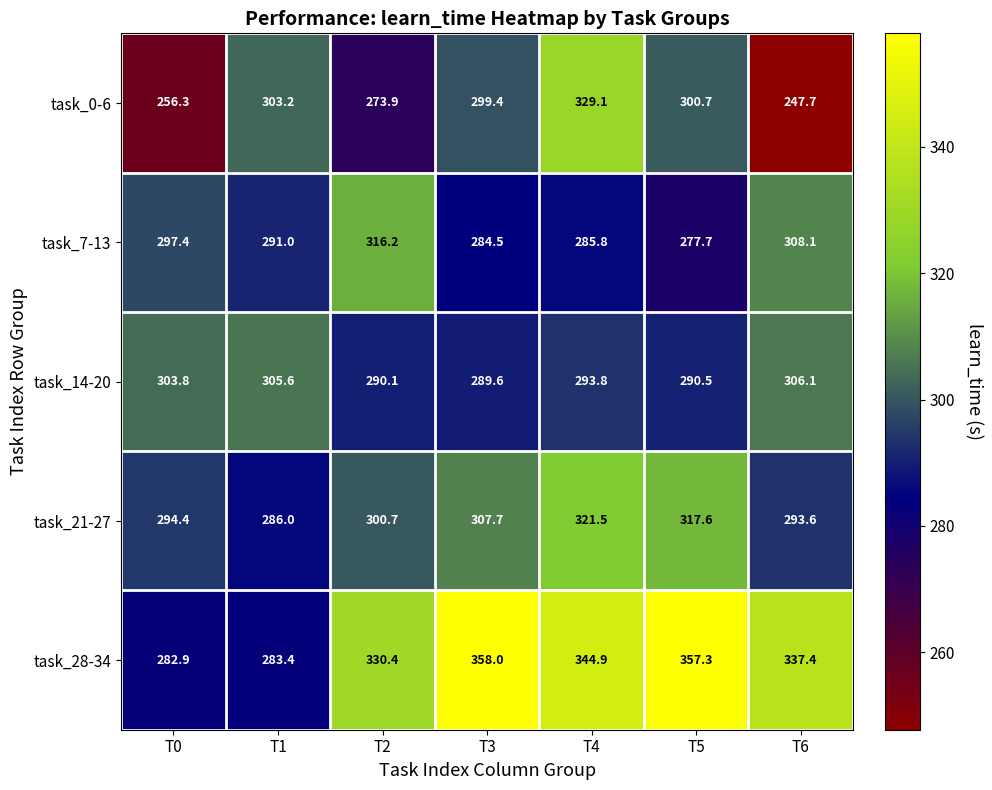

Which label corresponds to the smallest value in the chart?

T6